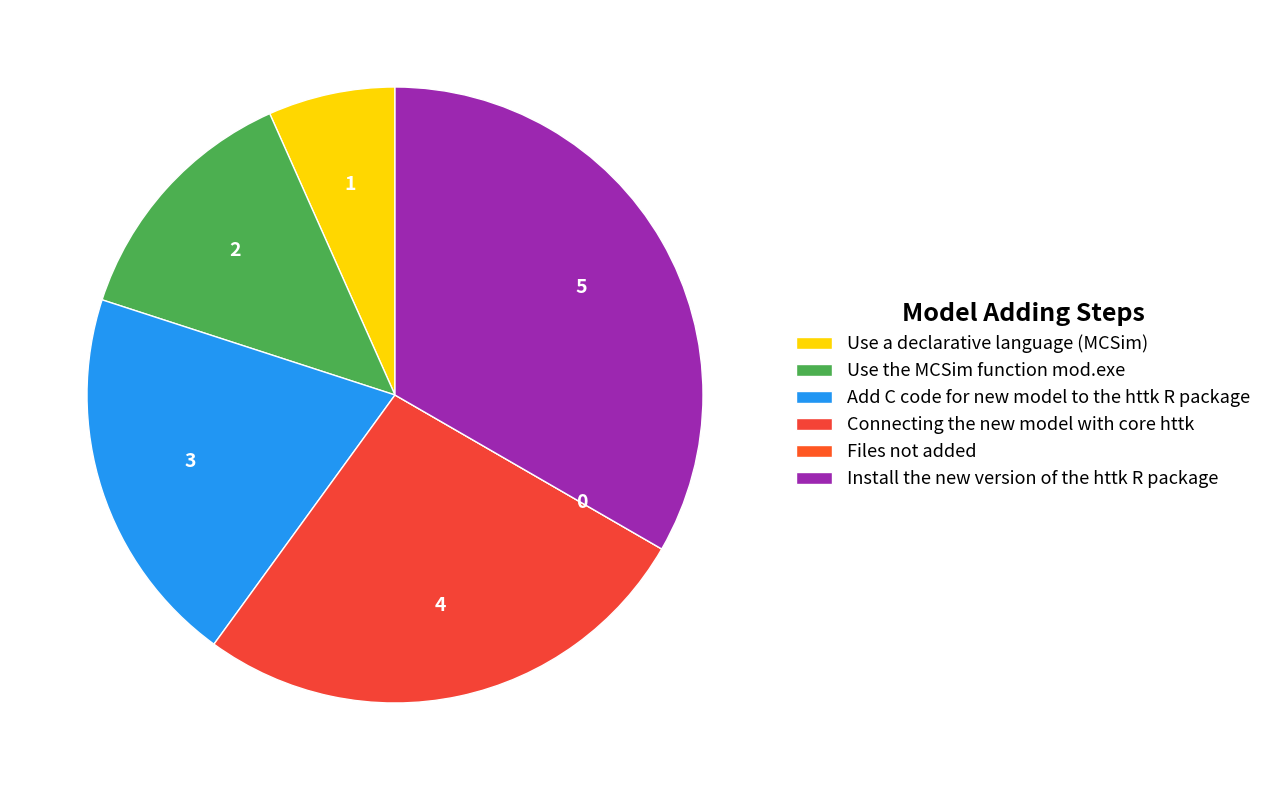

Which category has the smallest portion of the pie?

Files not added